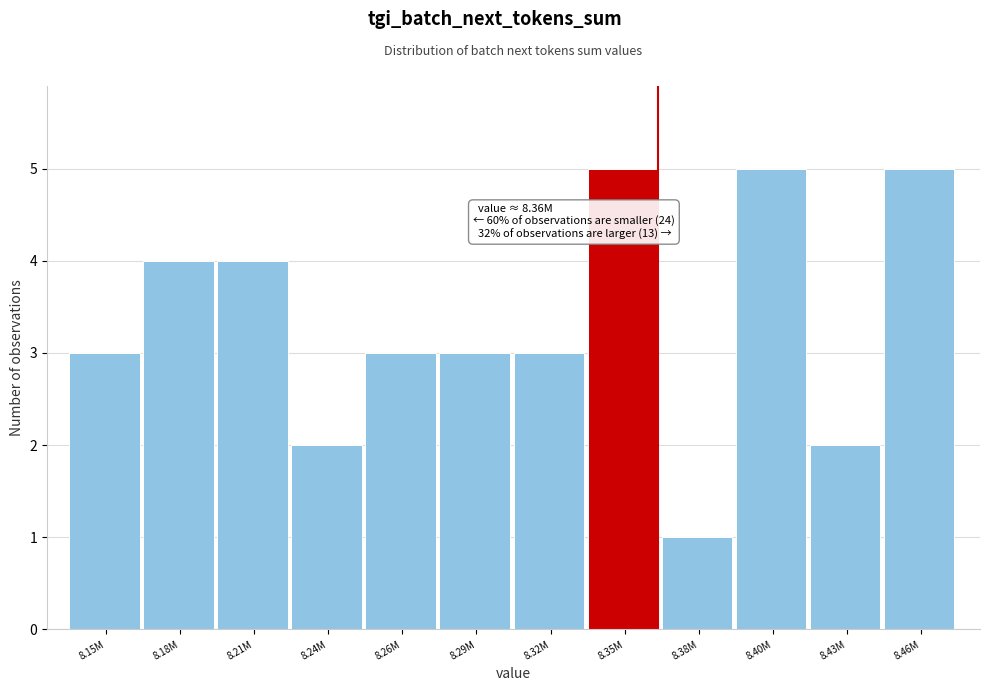

Reading left to right, extract all data points from this chart.

8.15M=3	8.18M=4	8.21M=4	8.24M=2	8.26M=3	8.29M=3	8.32M=3	8.35M=5	8.38M=1	8.40M=5	8.43M=2	8.46M=5